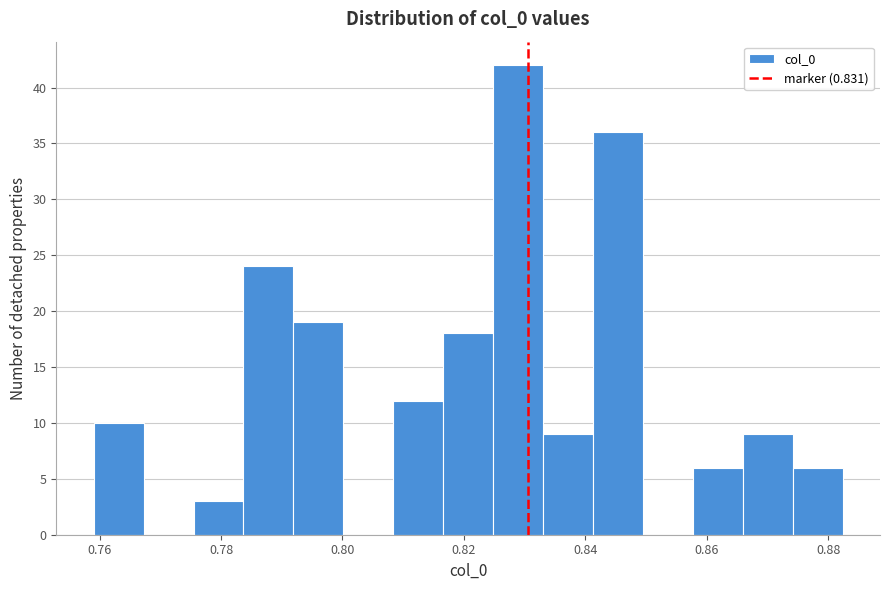

Reading left to right, list every bar in this chart as the range it spans on the x-axis followed by its height. Neither the bar edges nor the heights are printed on the chart, so give them approximately, as read against the axes.

0.760 to 0.768: 10
0.768 to 0.776: 0
0.776 to 0.784: 3
0.784 to 0.792: 24
0.792 to 0.800: 19
0.800 to 0.808: 0
0.808 to 0.816: 12
0.816 to 0.824: 18
0.824 to 0.834: 42
0.834 to 0.842: 9
0.842 to 0.850: 36
0.850 to 0.858: 0
0.858 to 0.866: 6
0.866 to 0.874: 9
0.874 to 0.882: 6